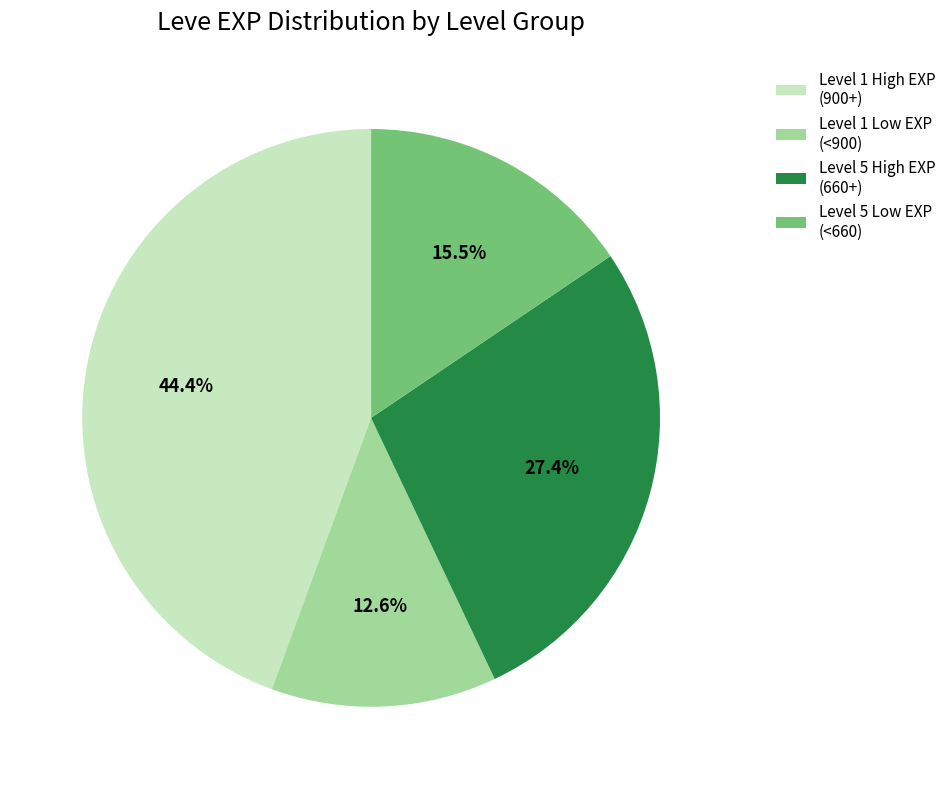

What is the ratio of the value at Level 1 High EXP (900+) to the value at Level 5 High EXP (660+)?

1.6